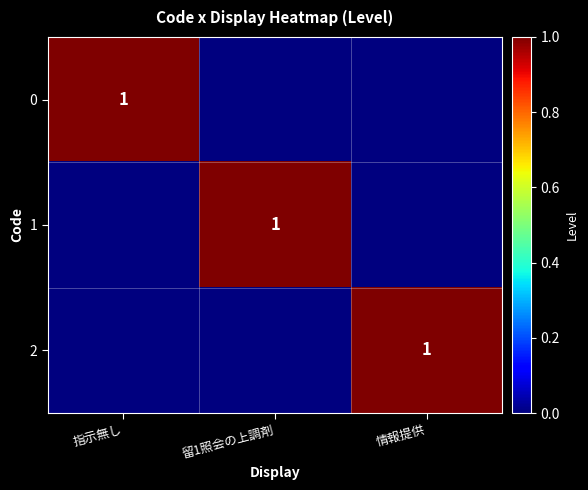

At how many categories does at least one series exceed 0?

3